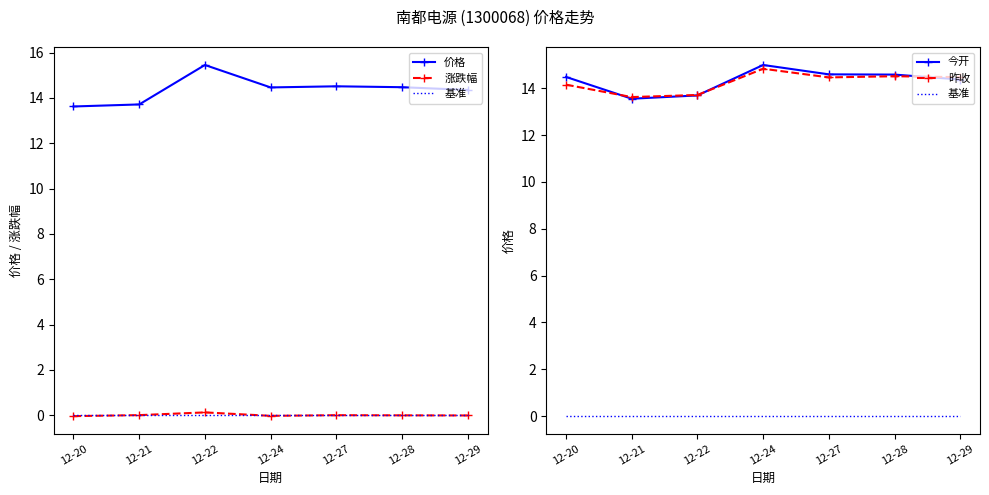

List the labels in order of 基准 value, largest first.

12-20, 12-21, 12-22, 12-24, 12-27, 12-28, 12-29